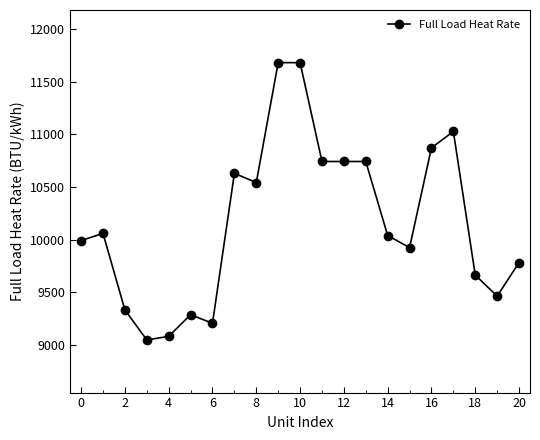

What is the value of the 2nd point from the left?

10060